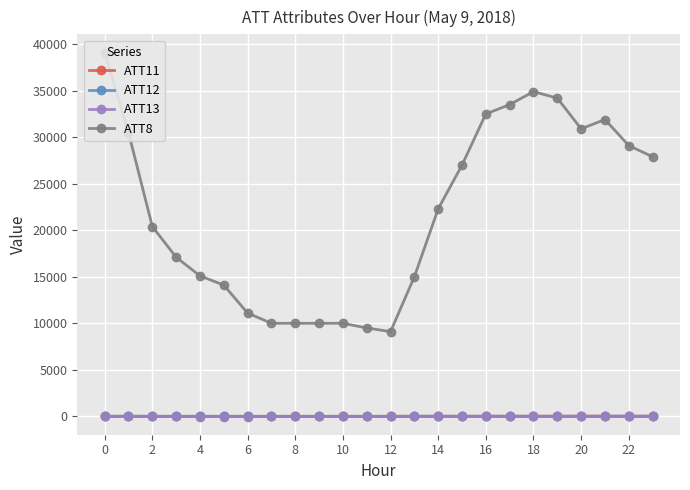

What is the label of the 24th point from the left?

23